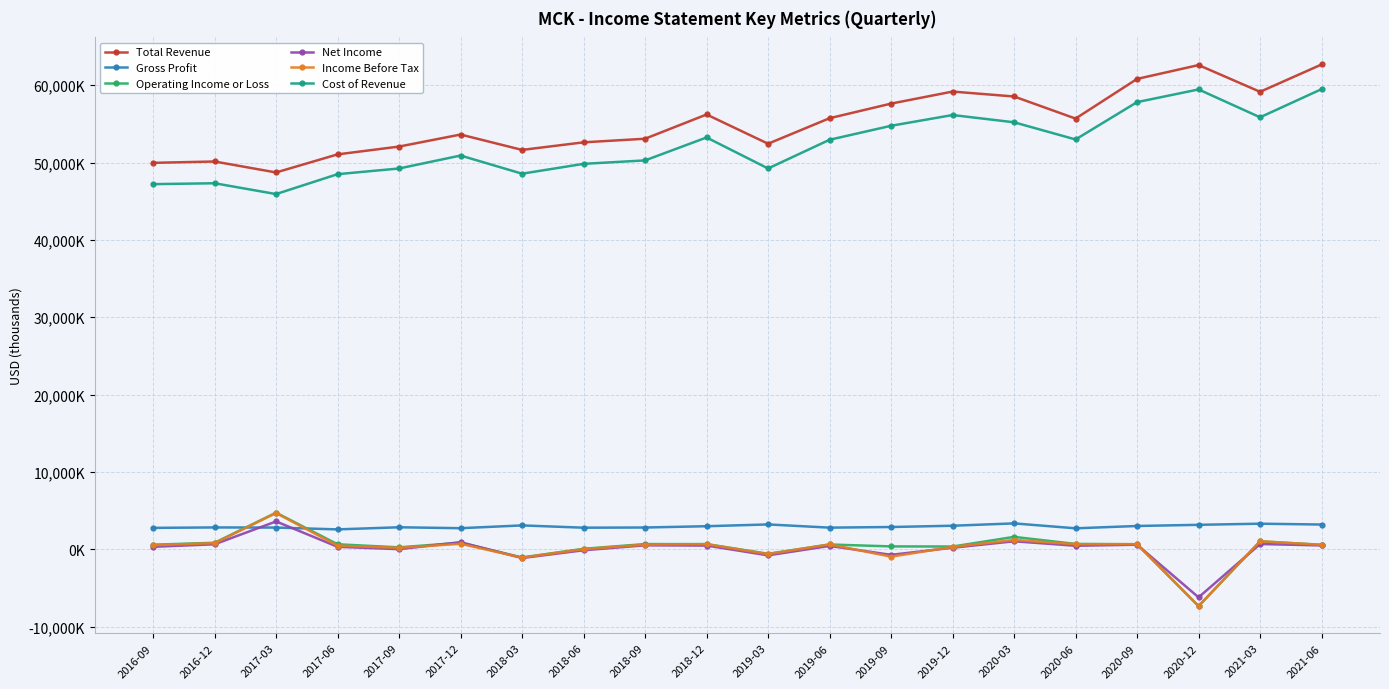

Is it true that Operating Income or Loss equals -596000 at 2019-03?

True